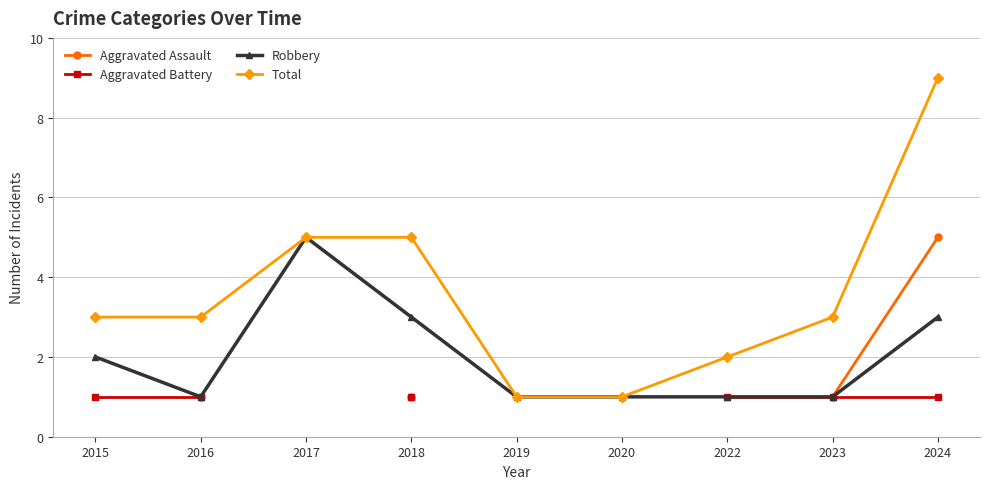

Rank the series by their maximum value, from highest to lowest.

Total, Robbery, Aggravated Assault, Aggravated Battery